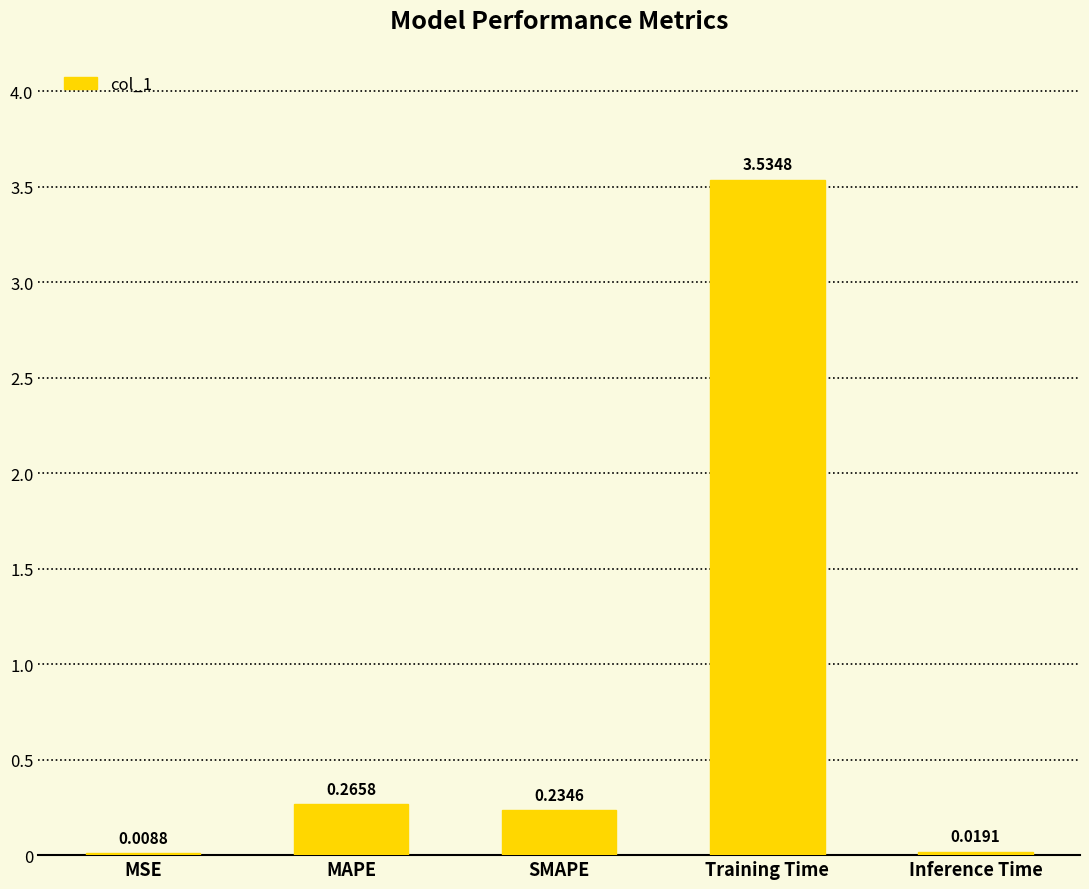

What is the average value?

0.8